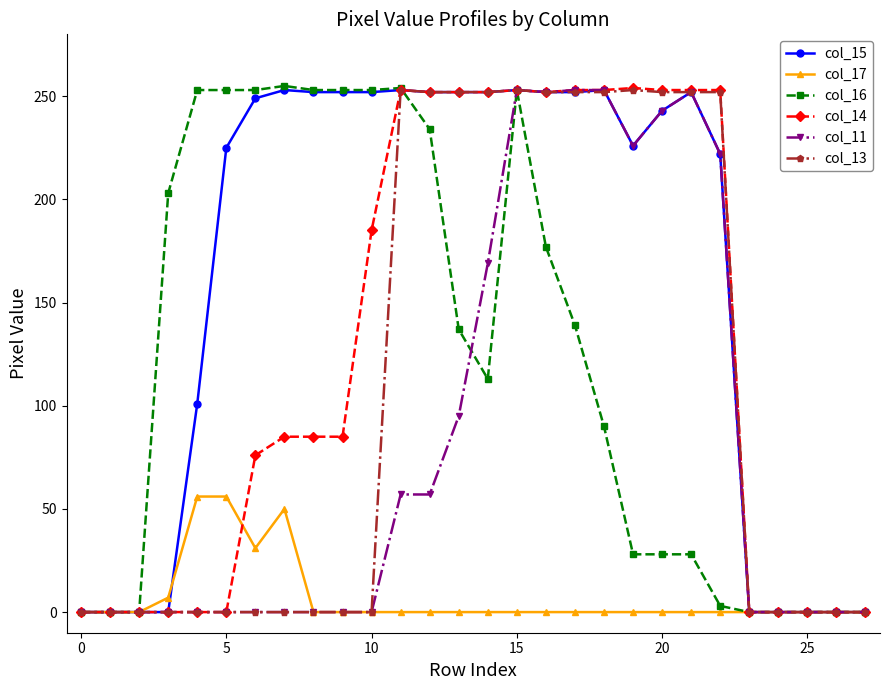

Which series has the largest total across all categories?

col_15